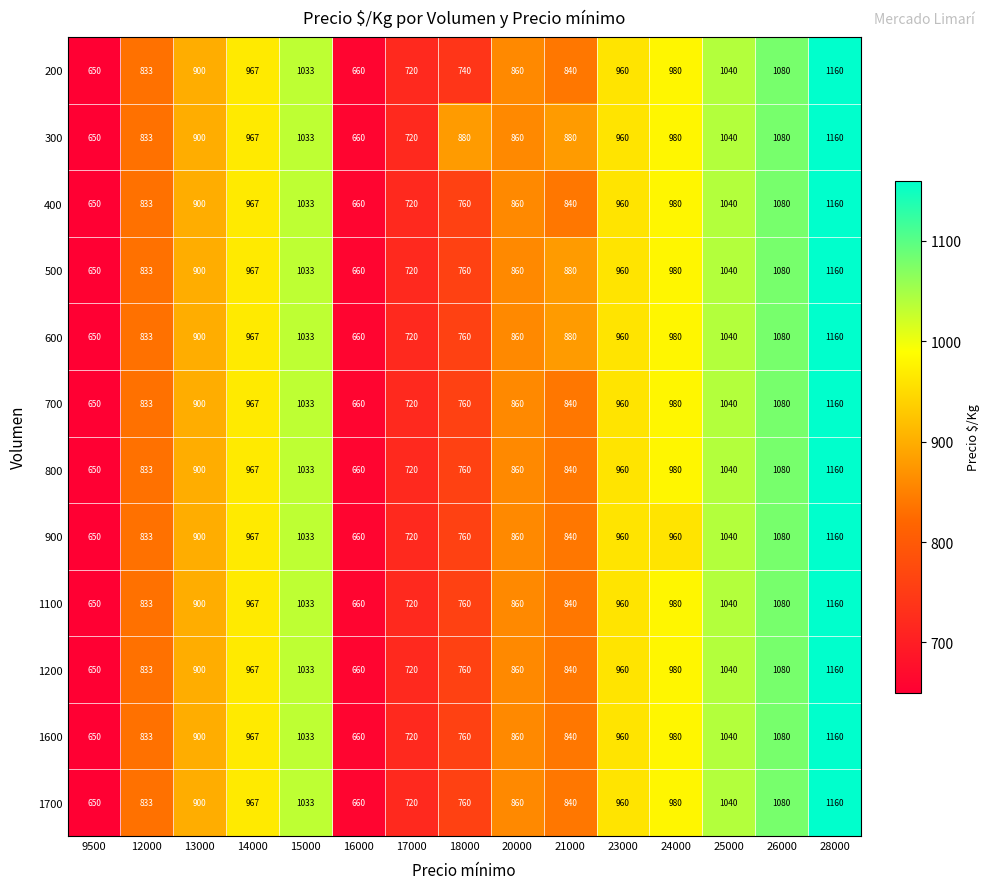

Rank the categories by 1600 value from highest to lowest.

28000, 26000, 25000, 15000, 24000, 14000, 23000, 13000, 20000, 21000, 12000, 18000, 17000, 16000, 9500